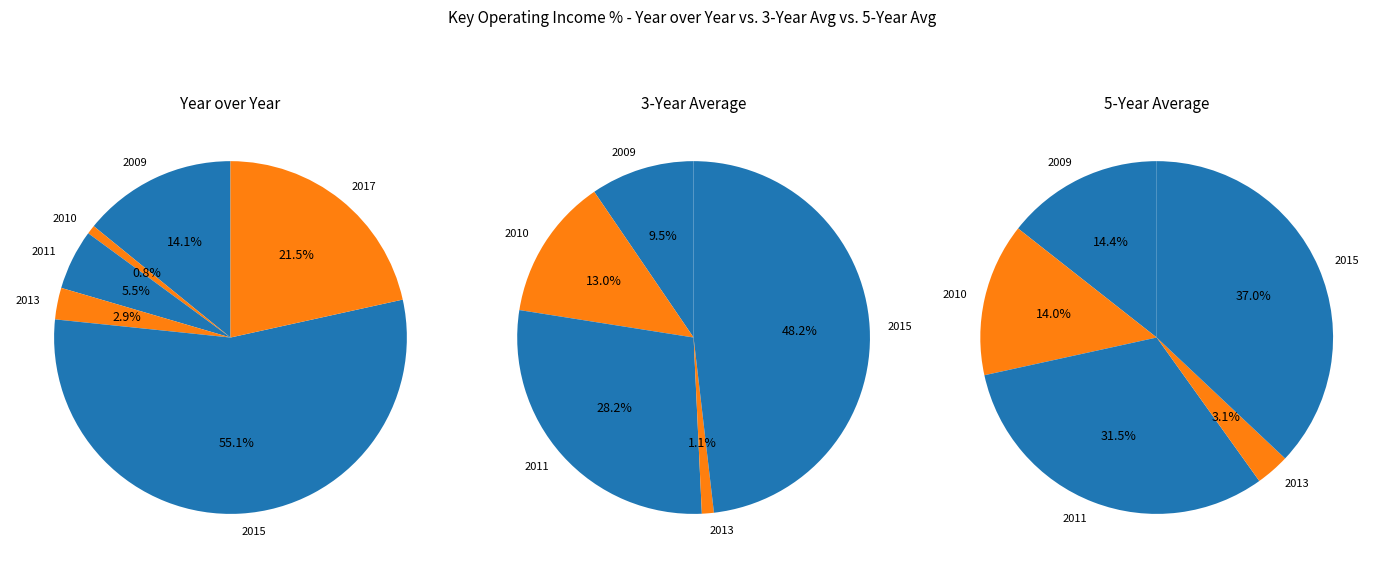

How many slices are in this pie chart?

6